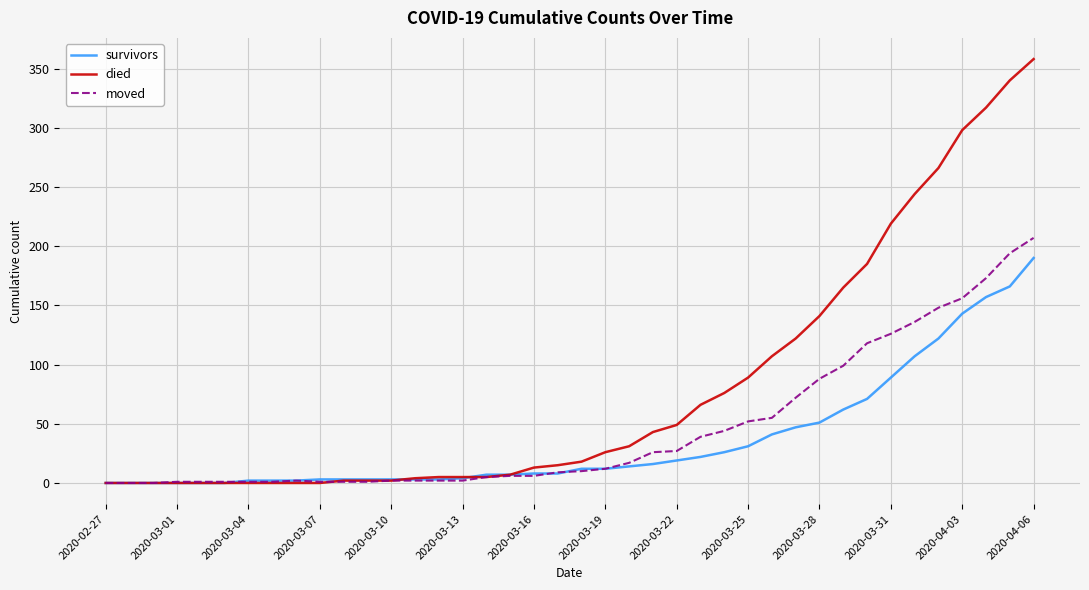

Does the chart have visible grid lines?

Yes